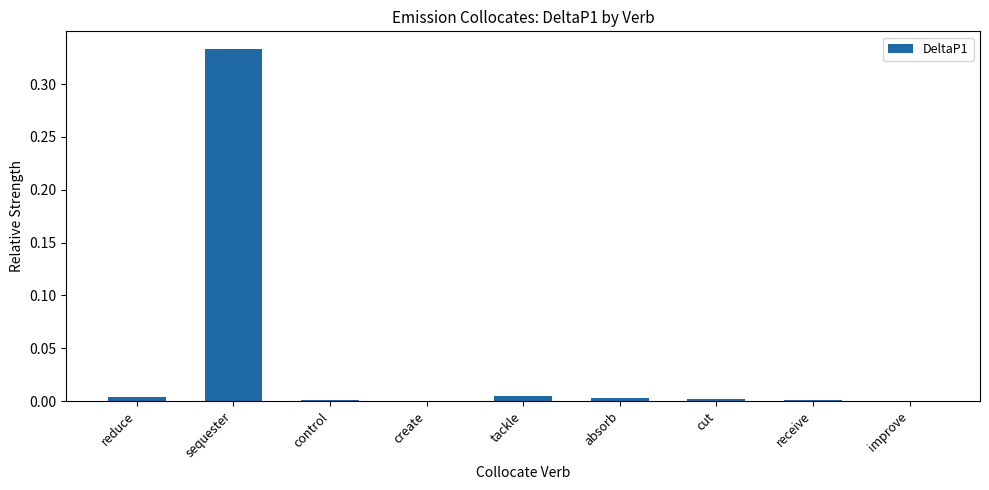

Which has a higher value, reduce or sequester?

sequester